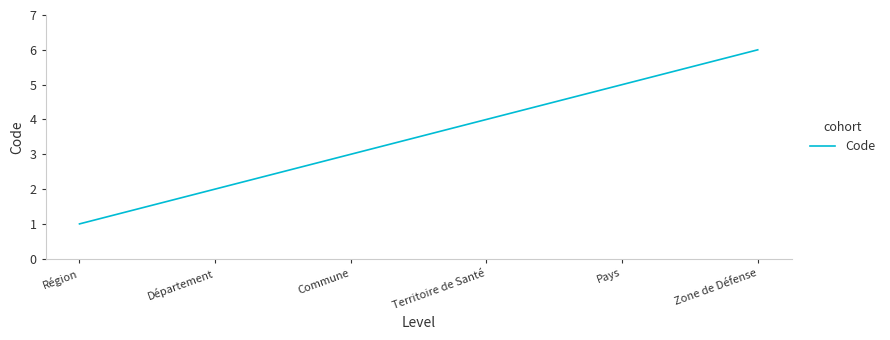

True or false: the data shows 3 at Commune.

True